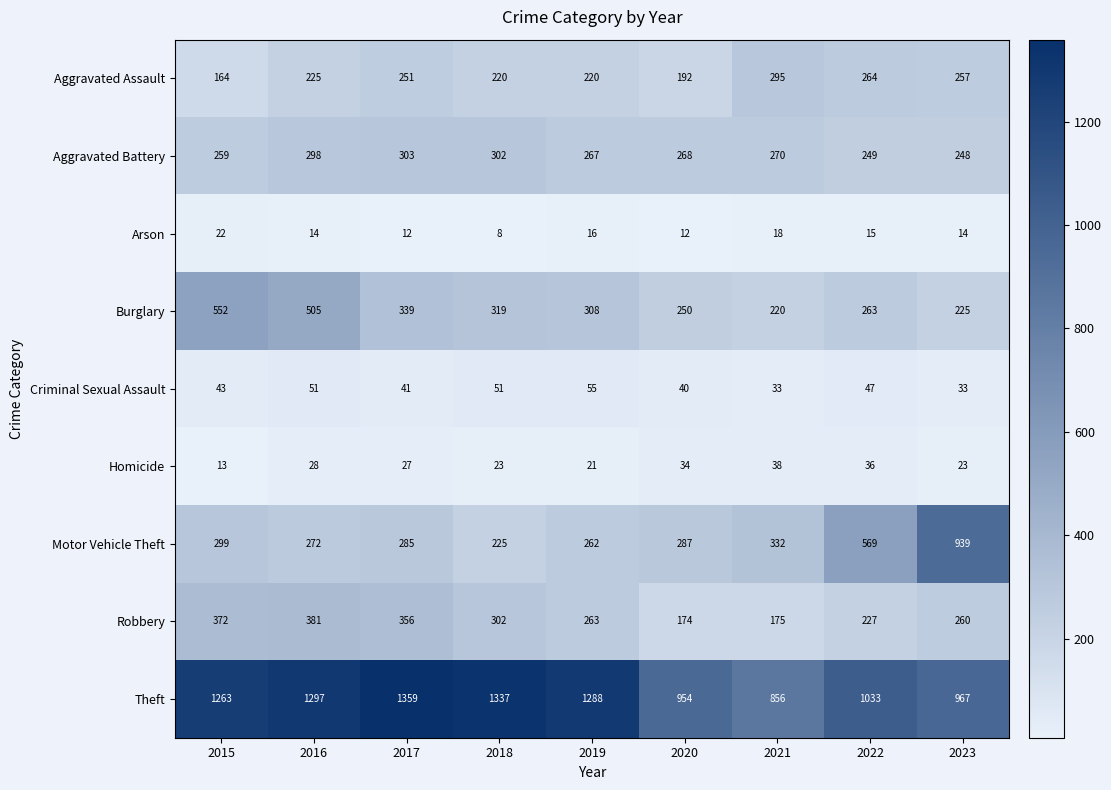

True or false: Robbery has a value of 175 at 2021.

True